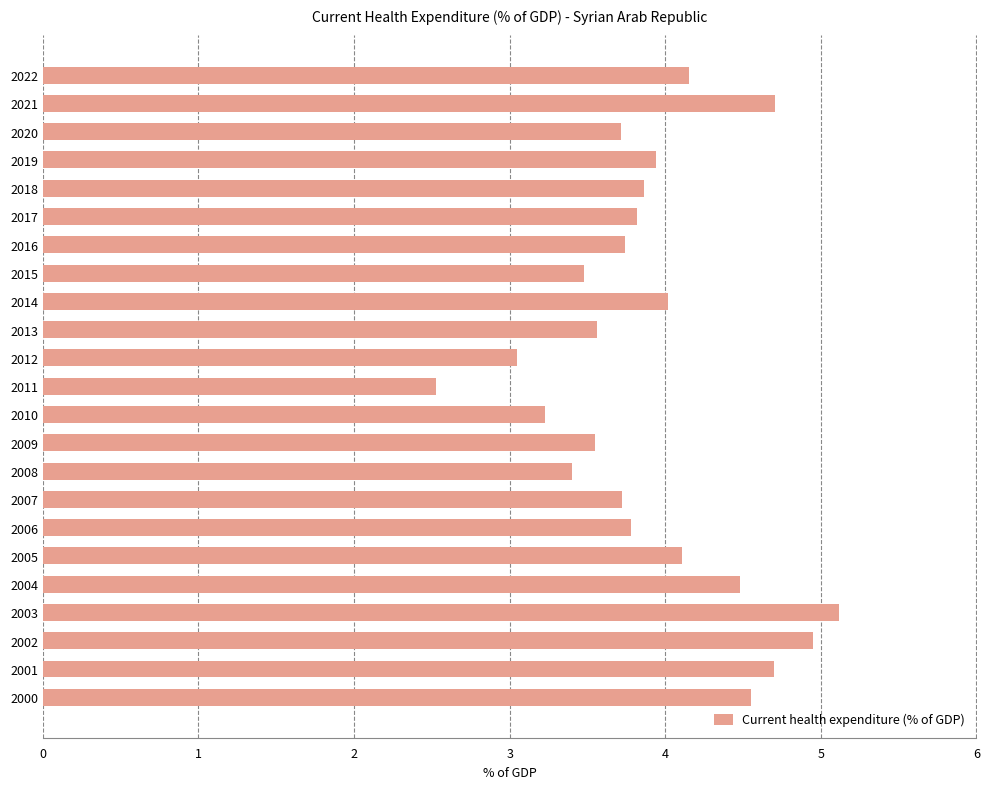

True or false: the data shows 2.5 at 2011.

True